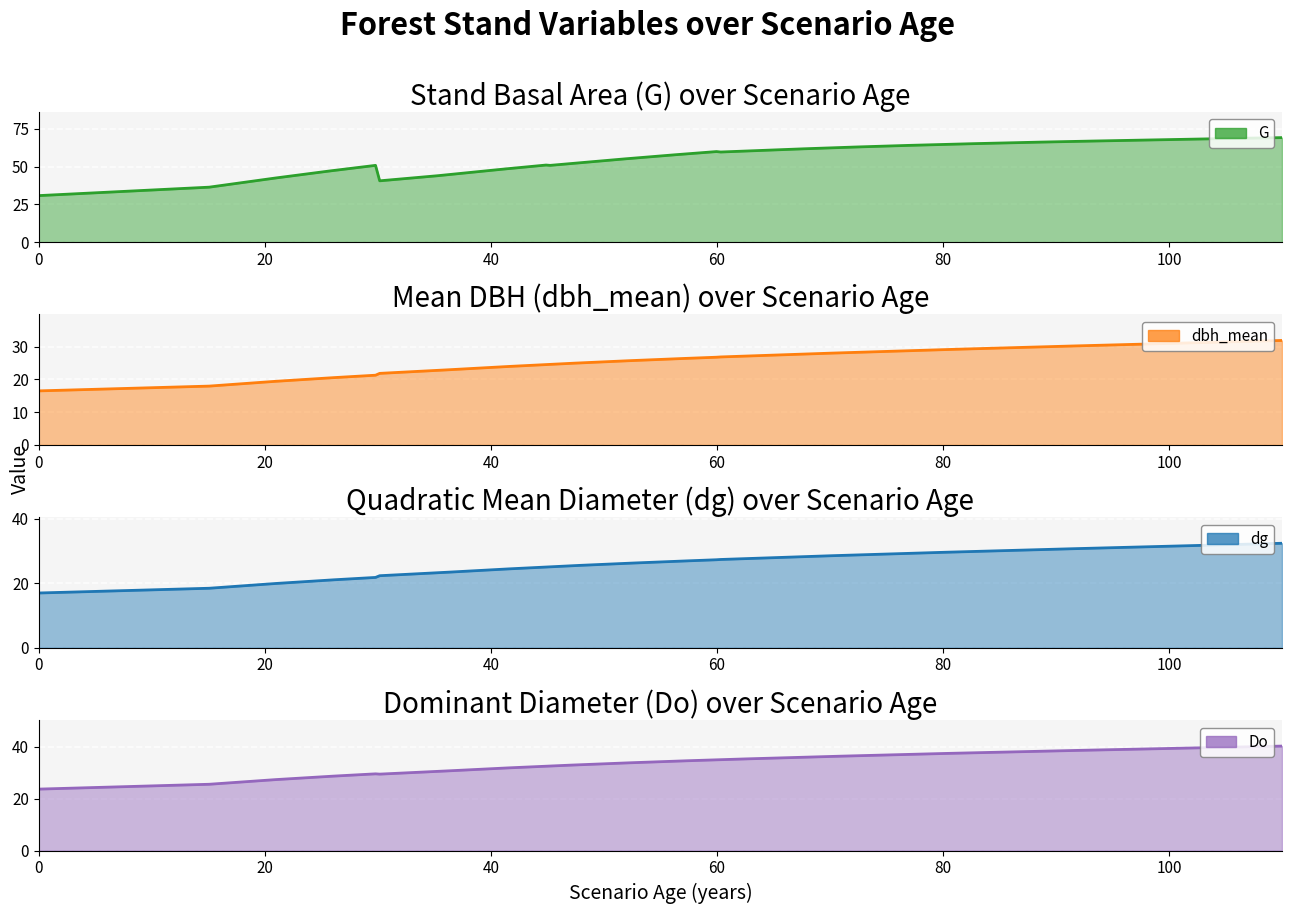

What is the average value of the G series?

53.3